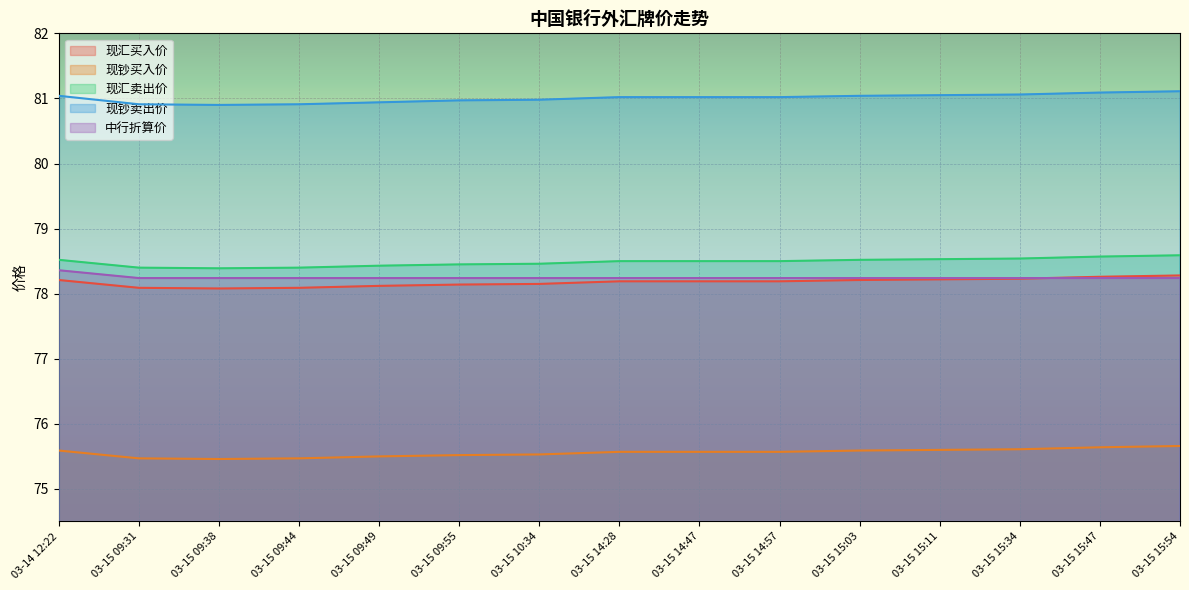

What is the difference between the maximum and minimum values in the 中行折算价 series?

0.1